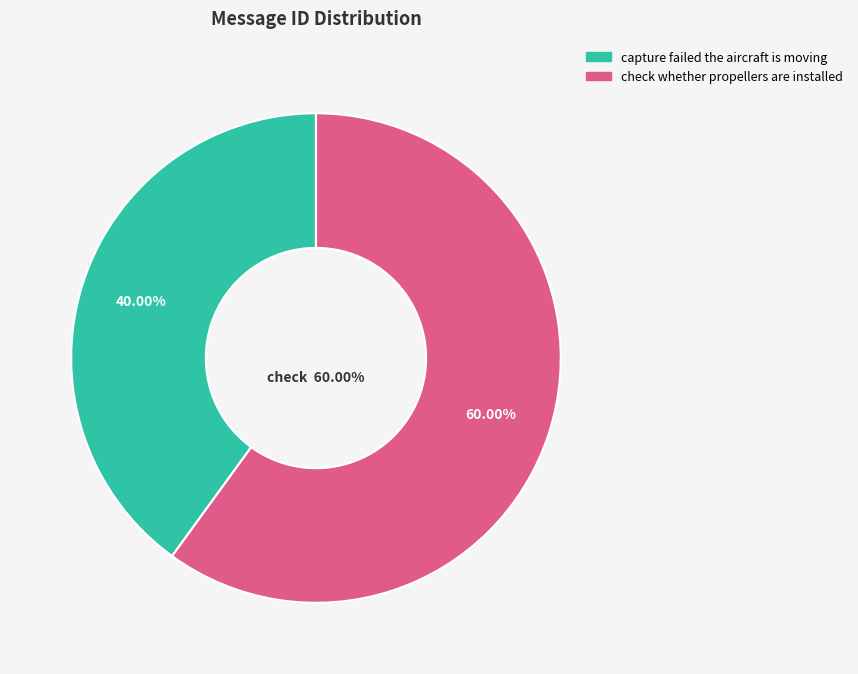

Approximately how many times larger is the value at capture failed the aircraft is moving compared to check whether propellers are installed?

0.7